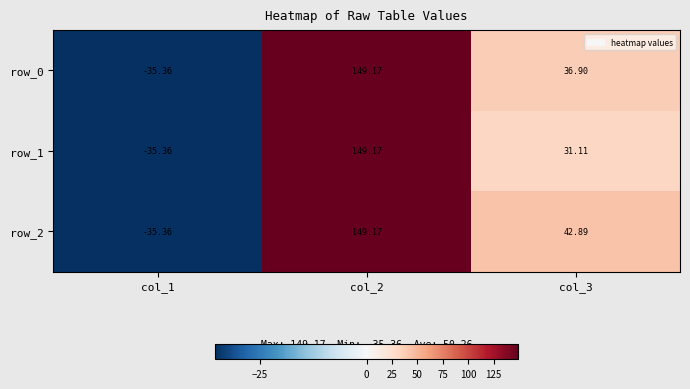

Is it true that row_2 equals 42.9 at col_3?

True